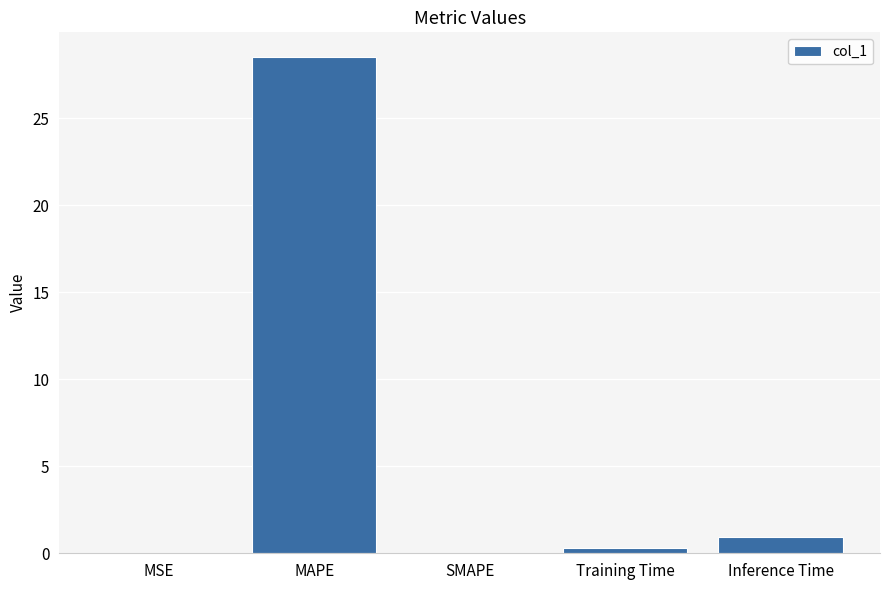

The chart shows a value of 0.3 at Training Time. True or false?

True